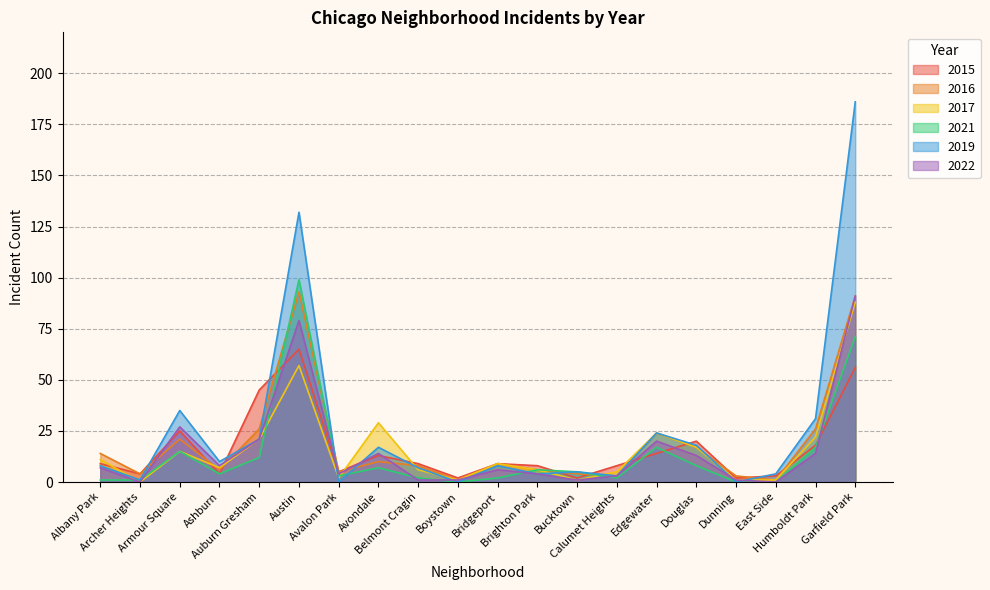

The value of 2021 at Archer Heights is 1. True or false?

True